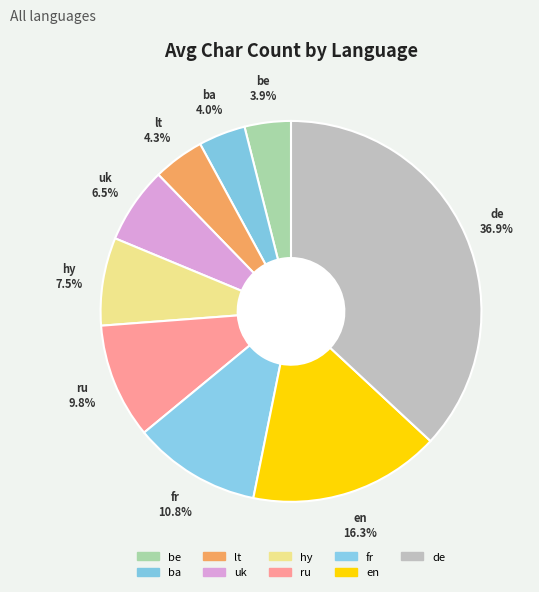

Which has a higher value, uk or en?

en